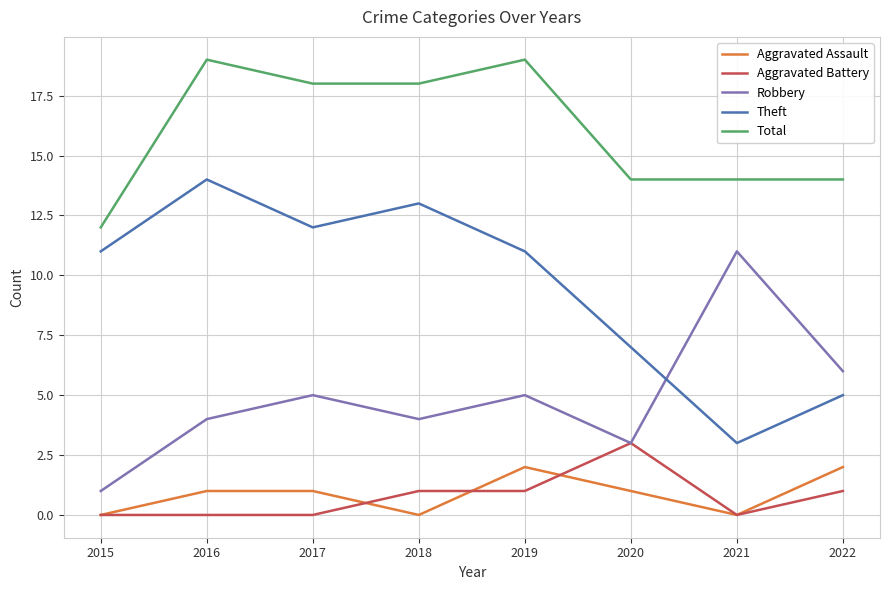

Count the number of categories in the chart.

8